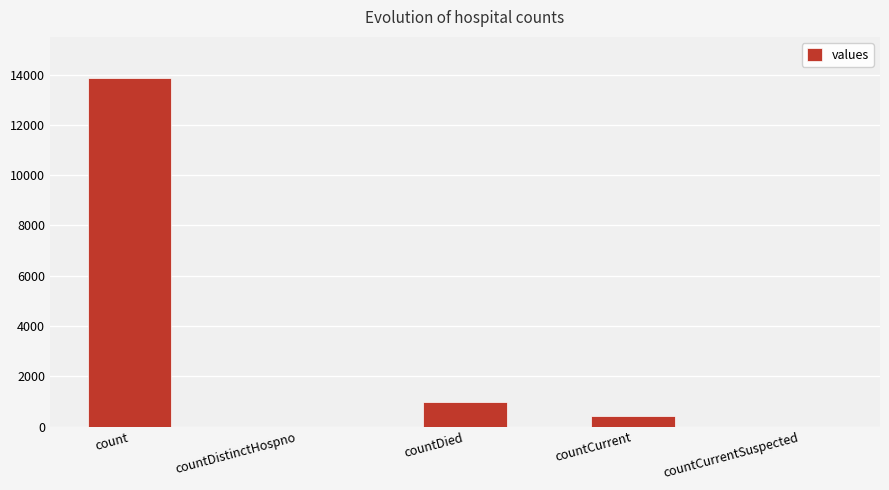

The value at countCurrentSuspected is 6009. True or false?

False